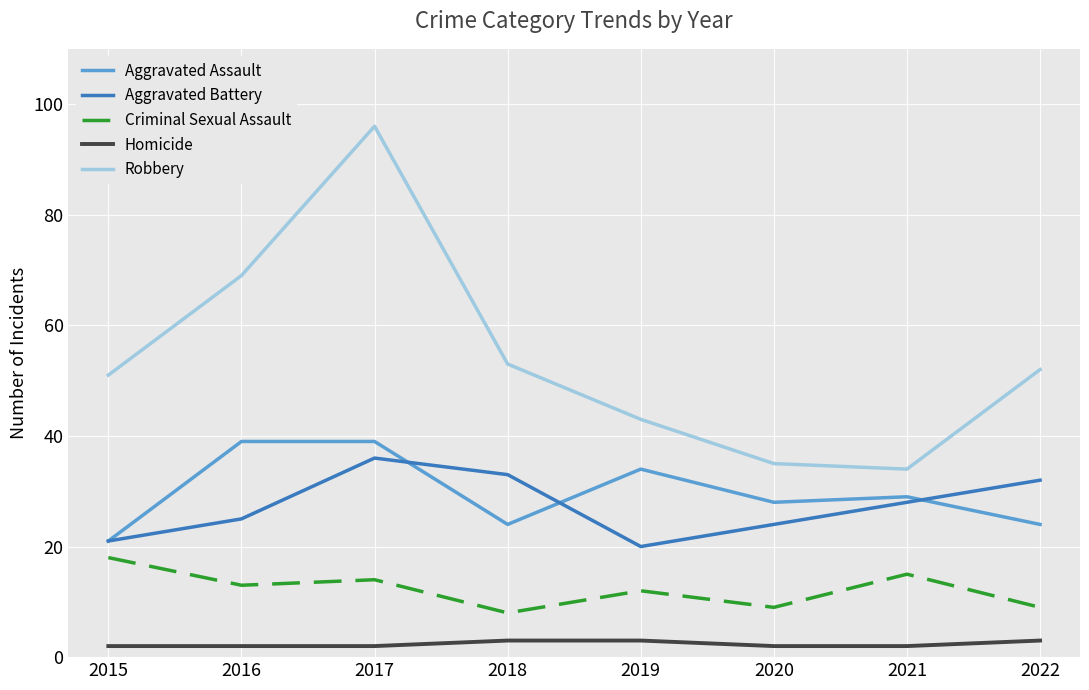

What is the difference between the maximum and second lowest values in the Homicide series?

1